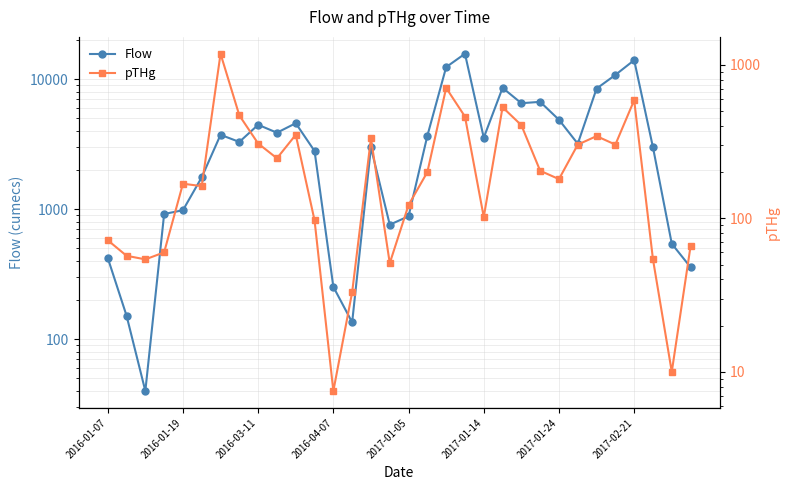

At 2017-02-21, list the series in order from largest to smallest.

Flow, pTHg